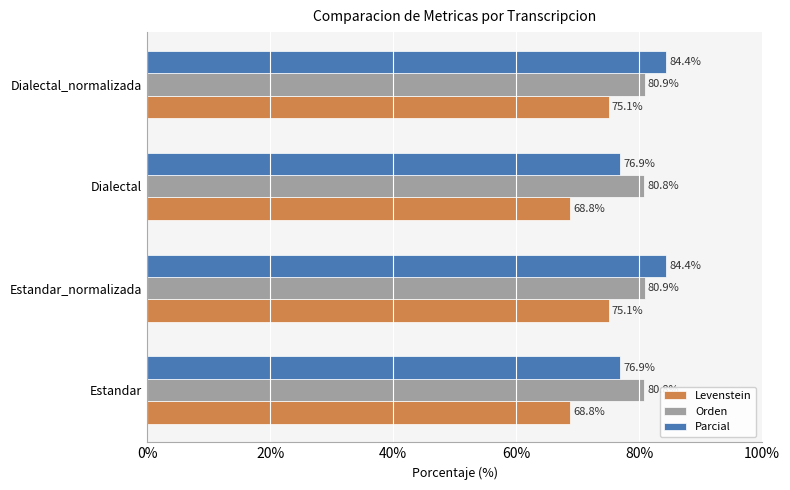

What is the sum of the Orden values at Estandar_normalizada and Dialectal?

161.7